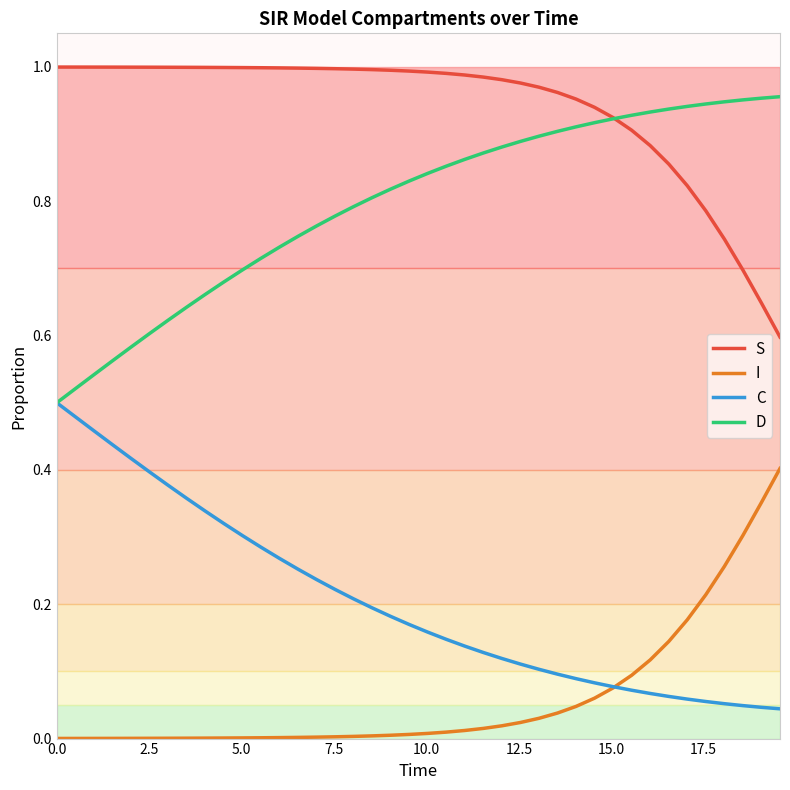

Which series has the largest total across all categories?

S